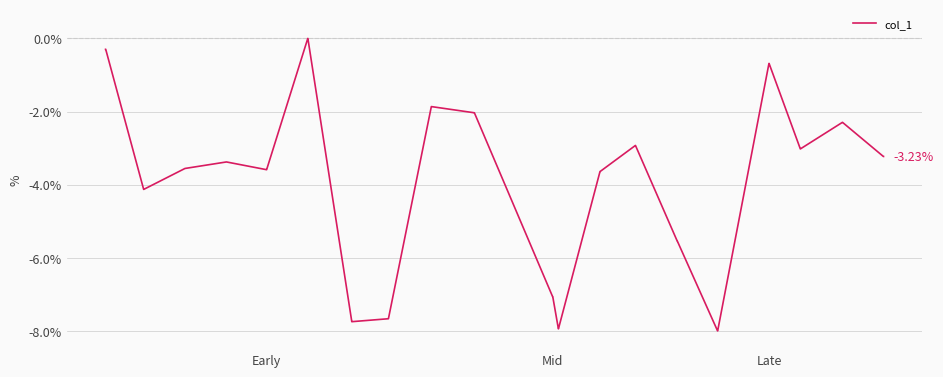

What is the difference between the maximum and minimum values?

8.0